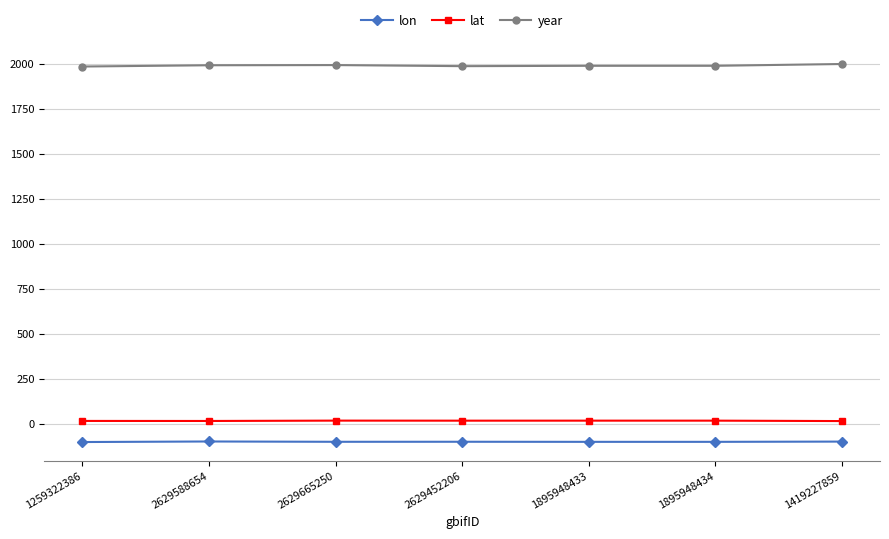

Is the value of lon at 1259322386 greater than the value of year at 1259322386?

No